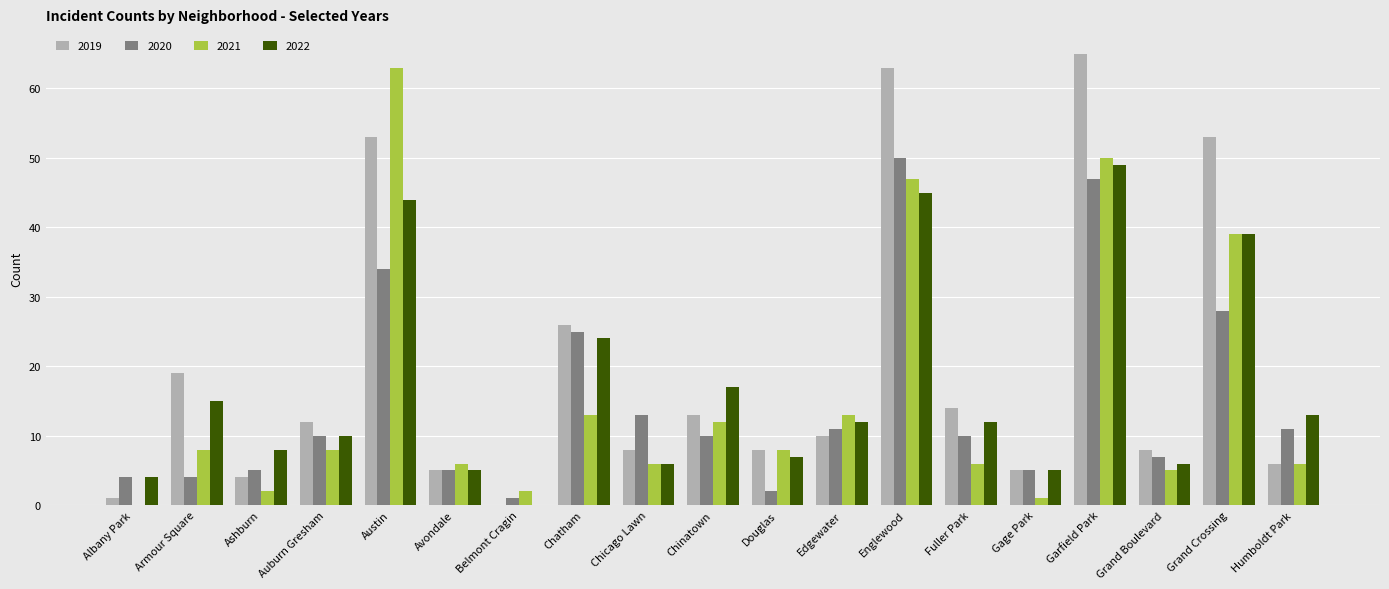

What is the total value across all series at Englewood?

205